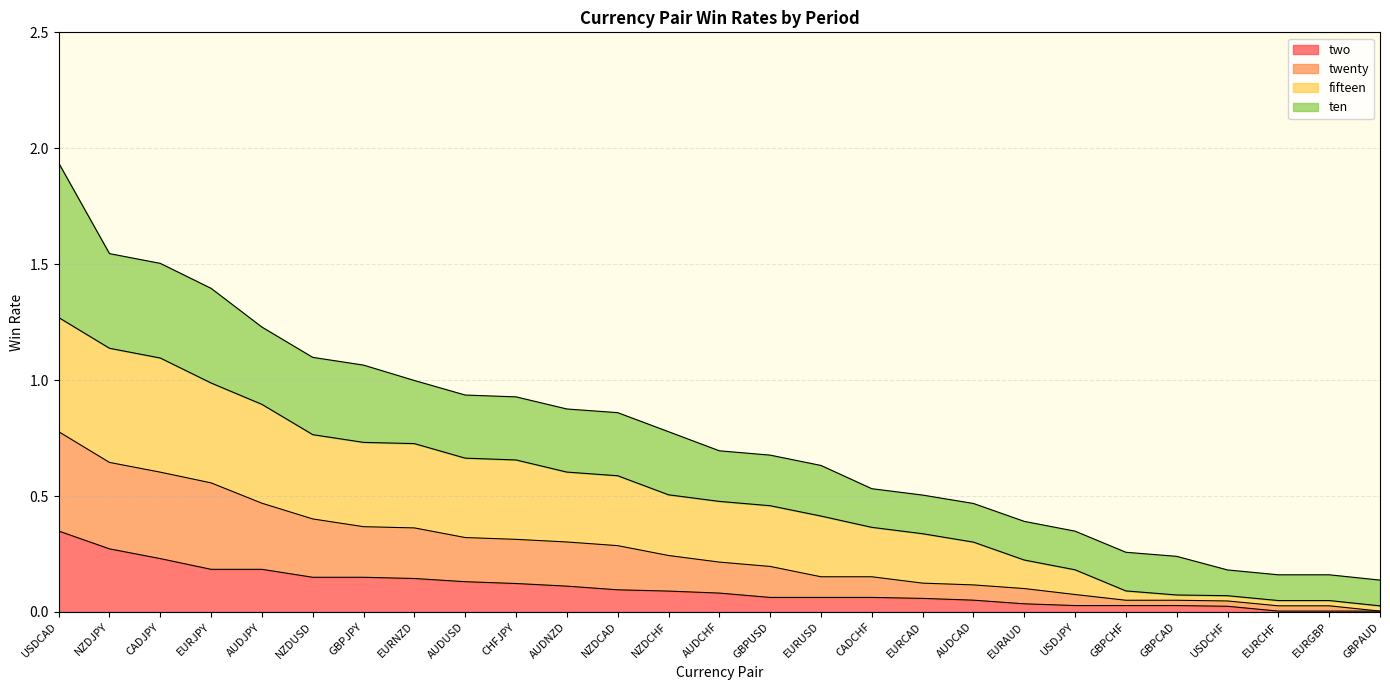

At which category is the sum across all series the highest?

USDCAD